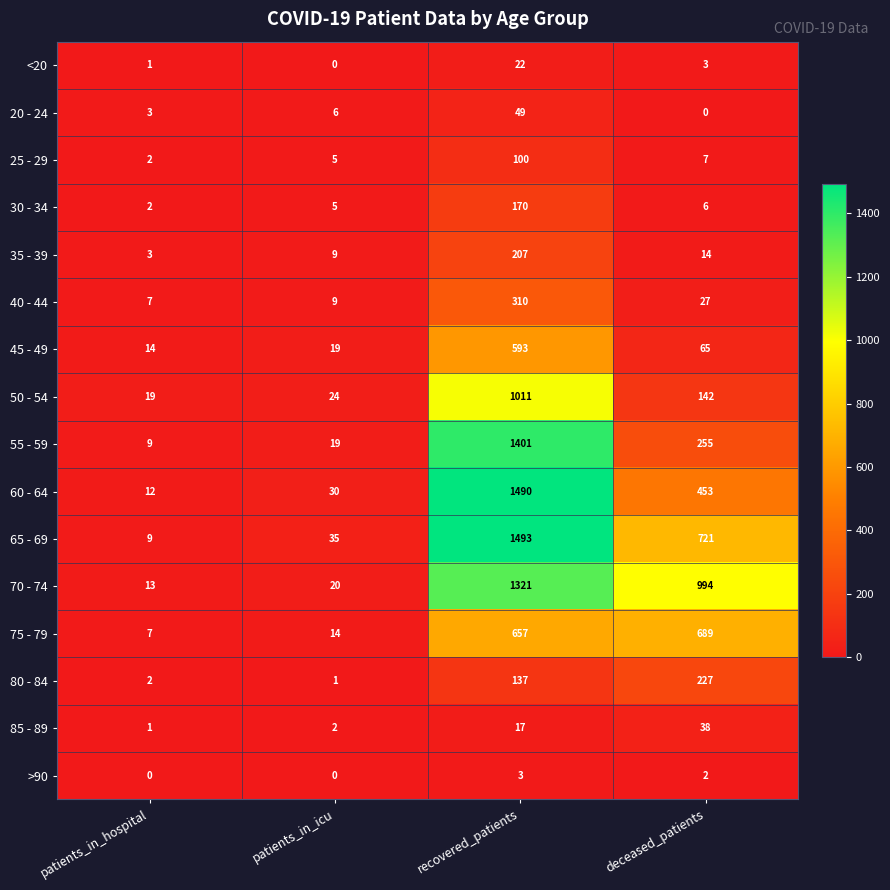

True or false: 25 - 29 has a value of 48 at recovered_patients.

False